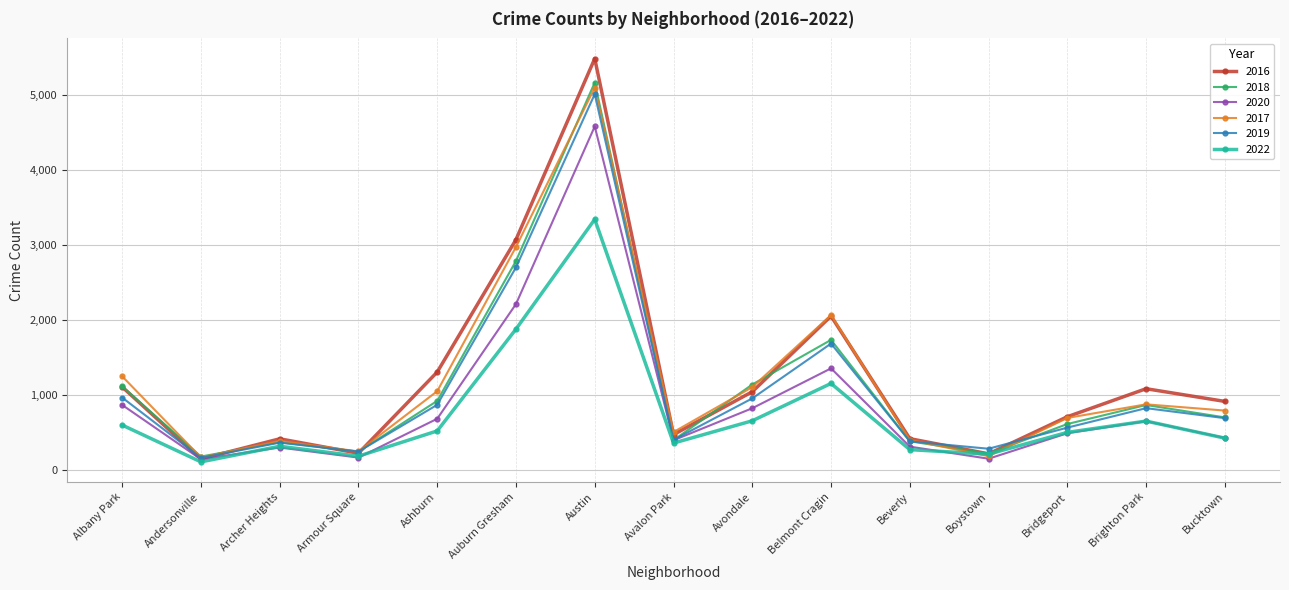

How many lines are shown in the chart?

6